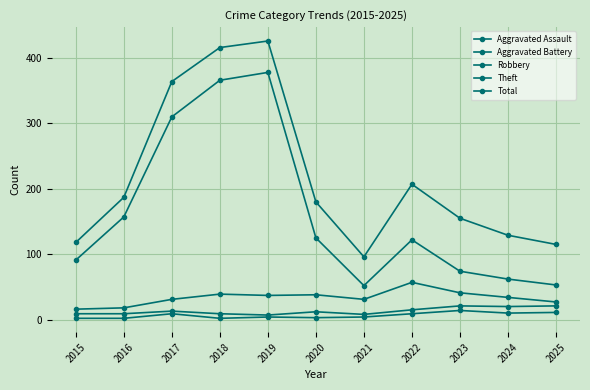

How many lines are shown in the chart?

5